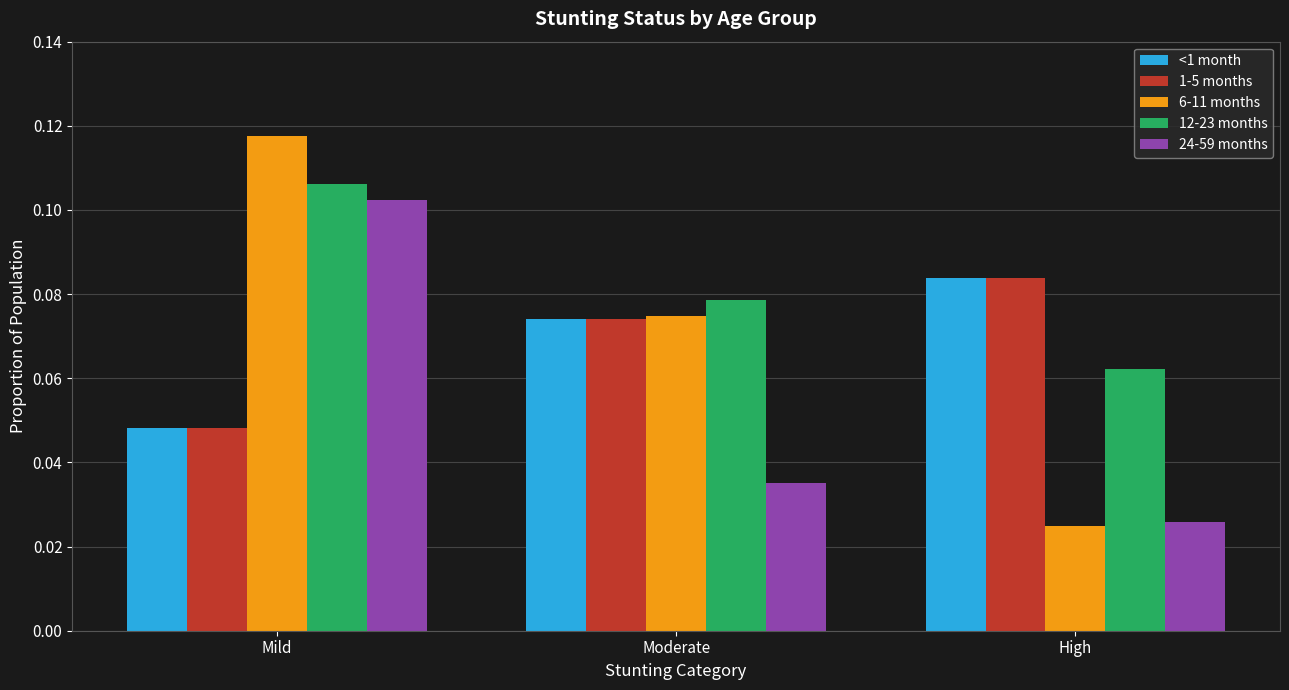

The value of 1-5 months at Moderate is 0.0. True or false?

False